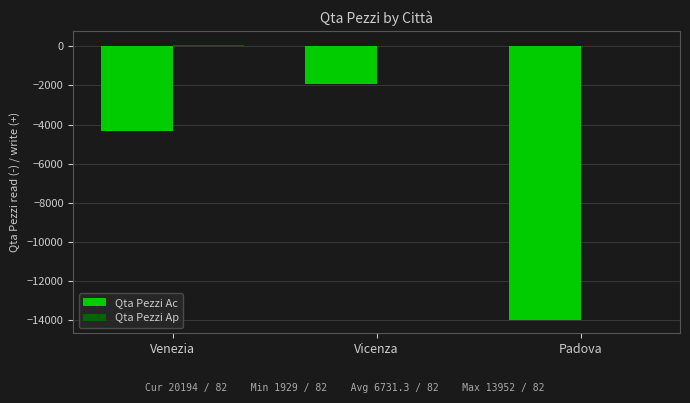

True or false: Qta Pezzi Ac has a value of -4313 at Venezia.

True